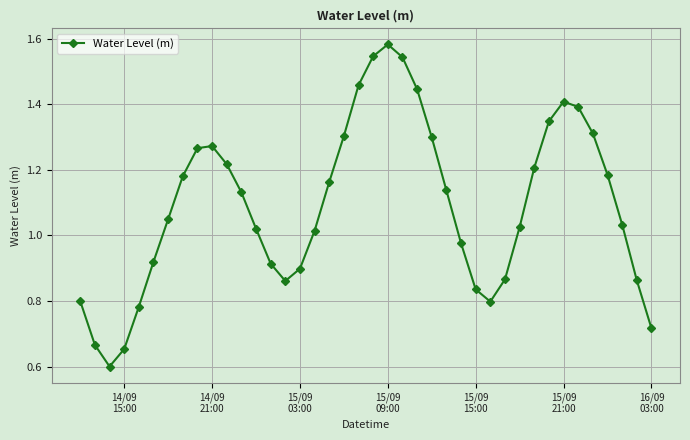

What is the smallest value displayed?

0.6